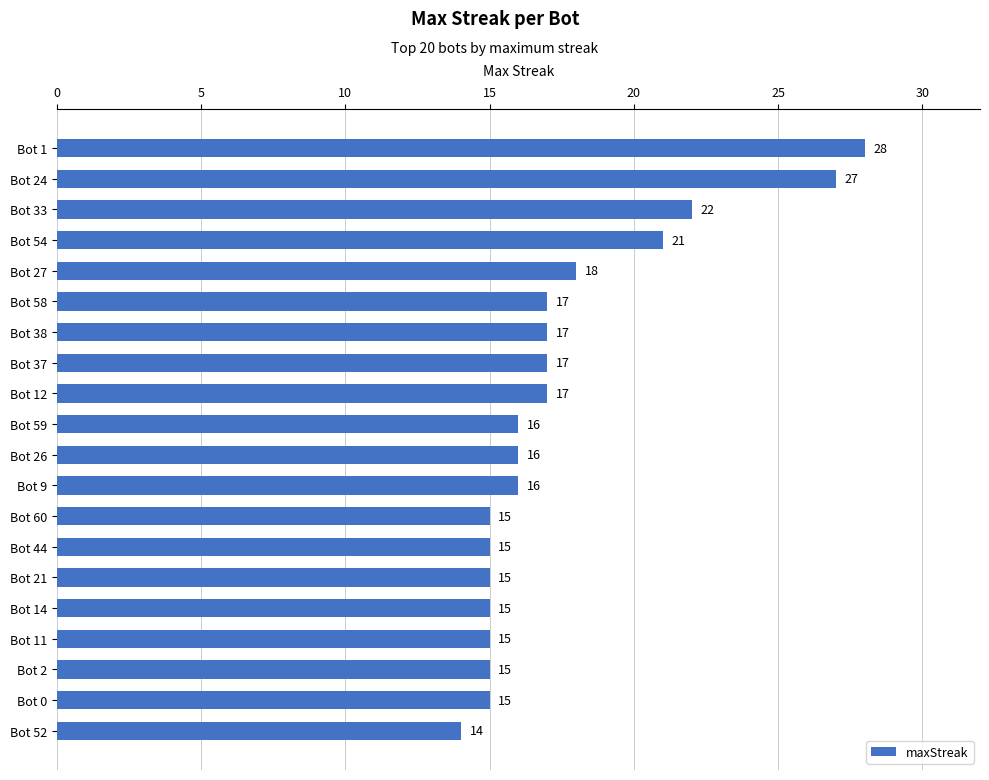

What is the value of the 14th bar from the top?

15